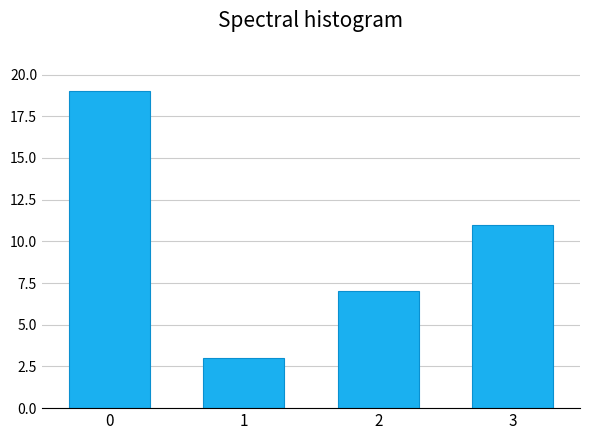

Reading right to left, what are all the values shown in this chart?

3=11	2=7	1=3	0=19